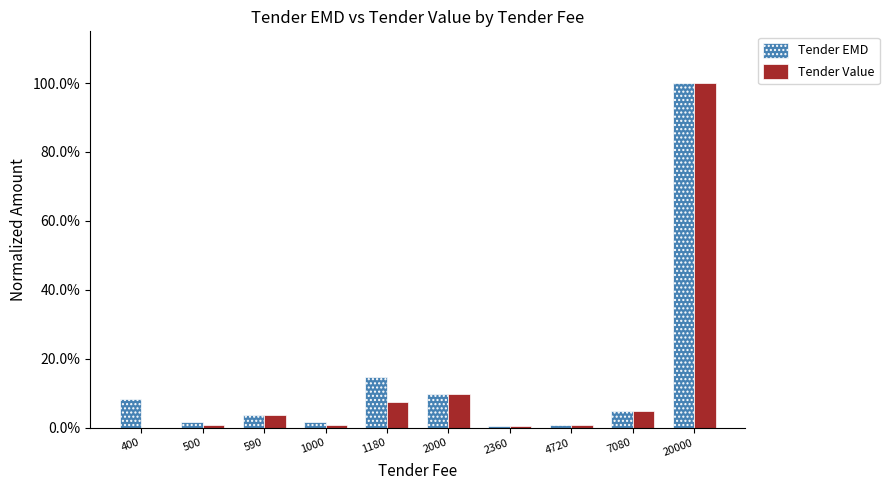

Is the value of Tender EMD at 7080 greater than the value of Tender Value at 1180?

No